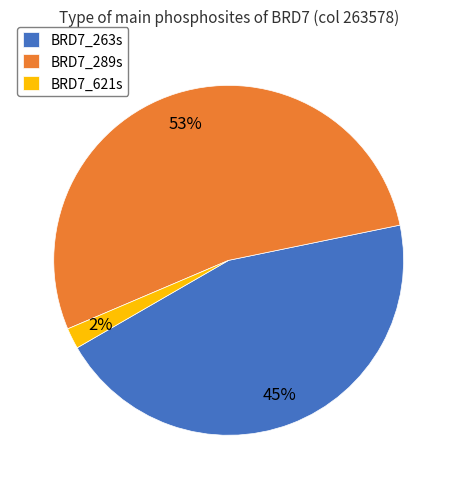

Do BRD7_621s and BRD7_289s together represent more than half of the pie?

Yes